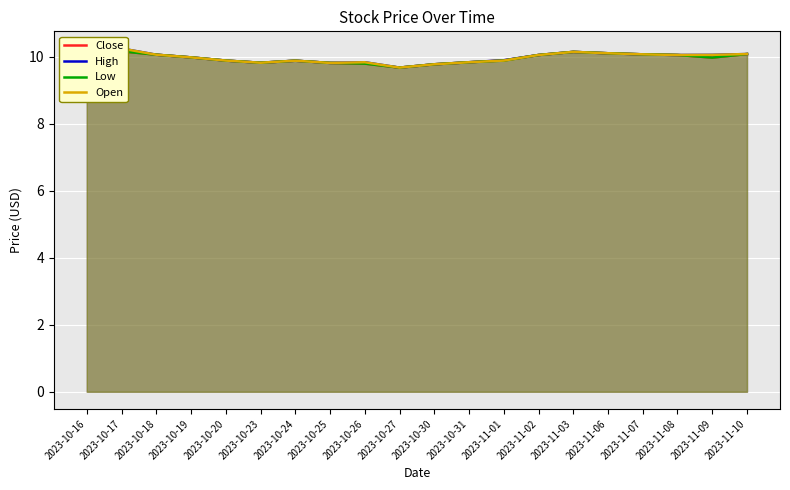

What are all the series names shown in the legend?

Close, High, Low, Open